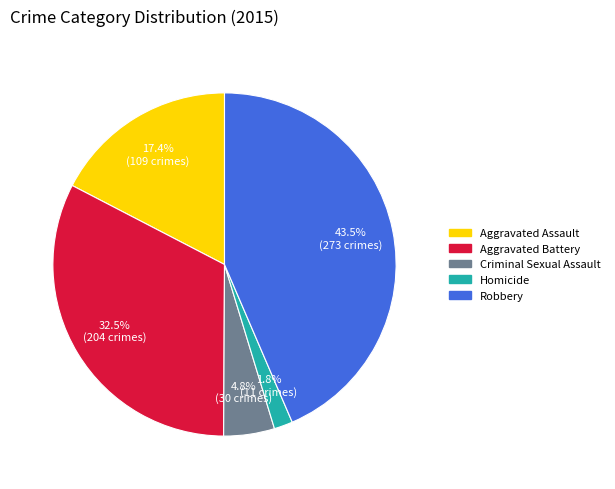

Between Aggravated Battery and Aggravated Assault, which is larger?

Aggravated Battery